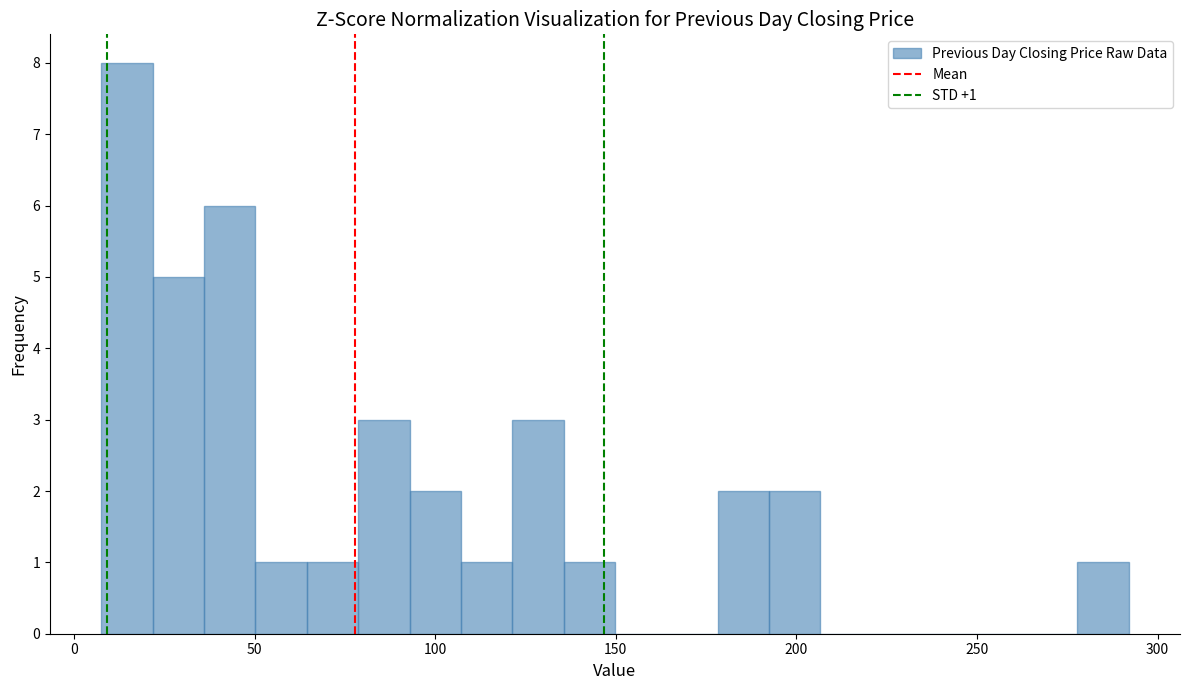

Around what value on the x-axis is the tallest bar? Give the approximate position of its centre, as read against the axis.

15